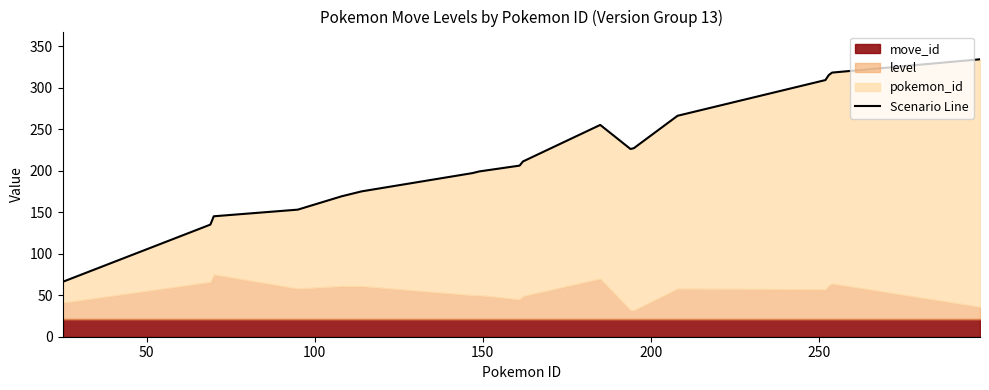

True or false: the data has more than 2 interior local peaks.

False